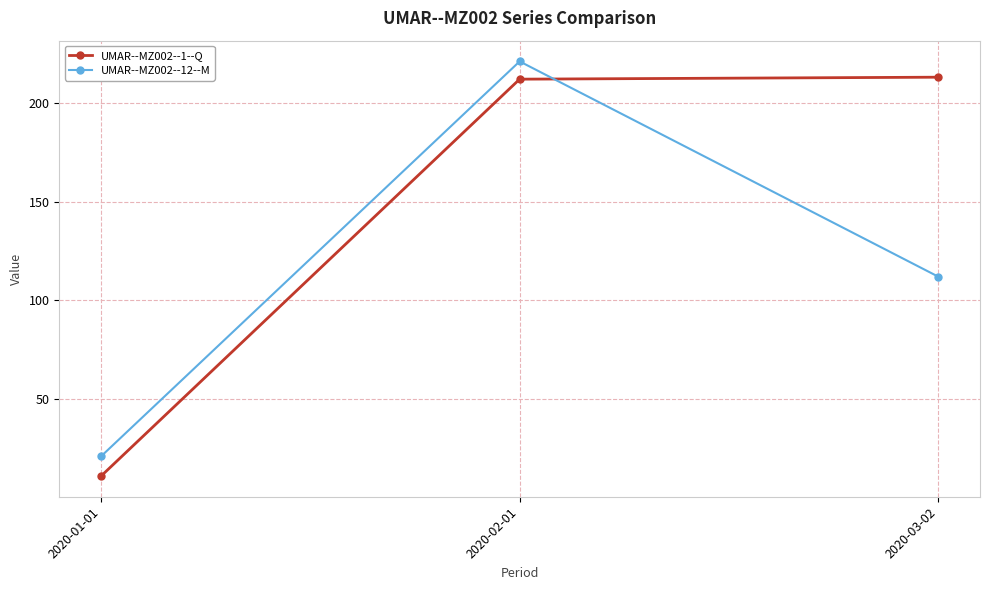

How many data points does each series have?

3